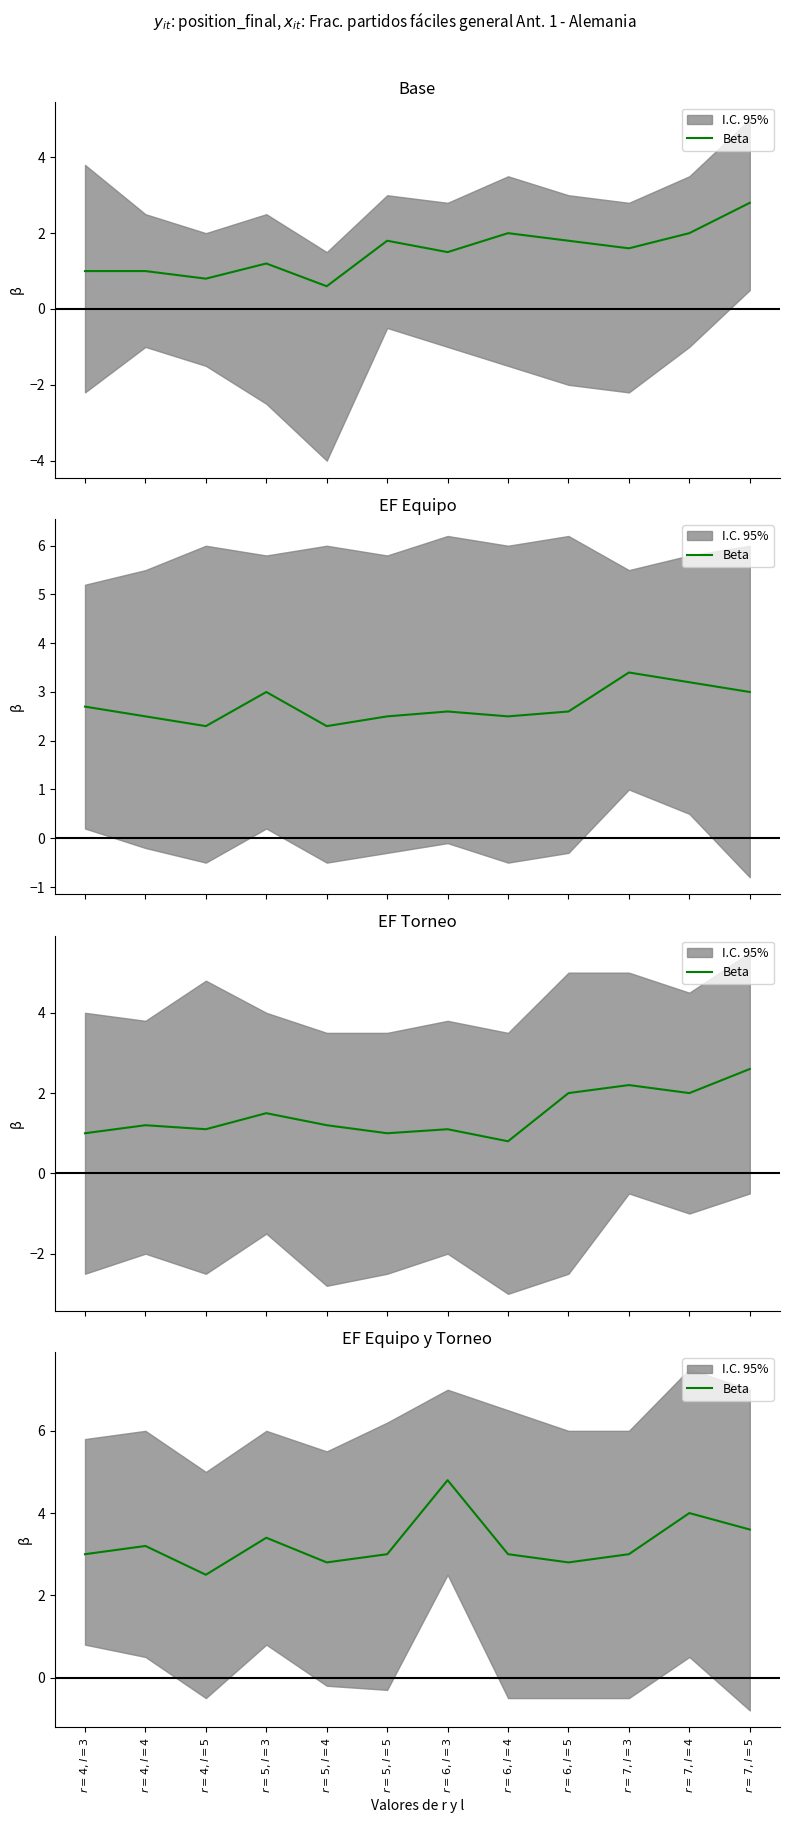

What is the difference between the second highest and minimum values?

1.5